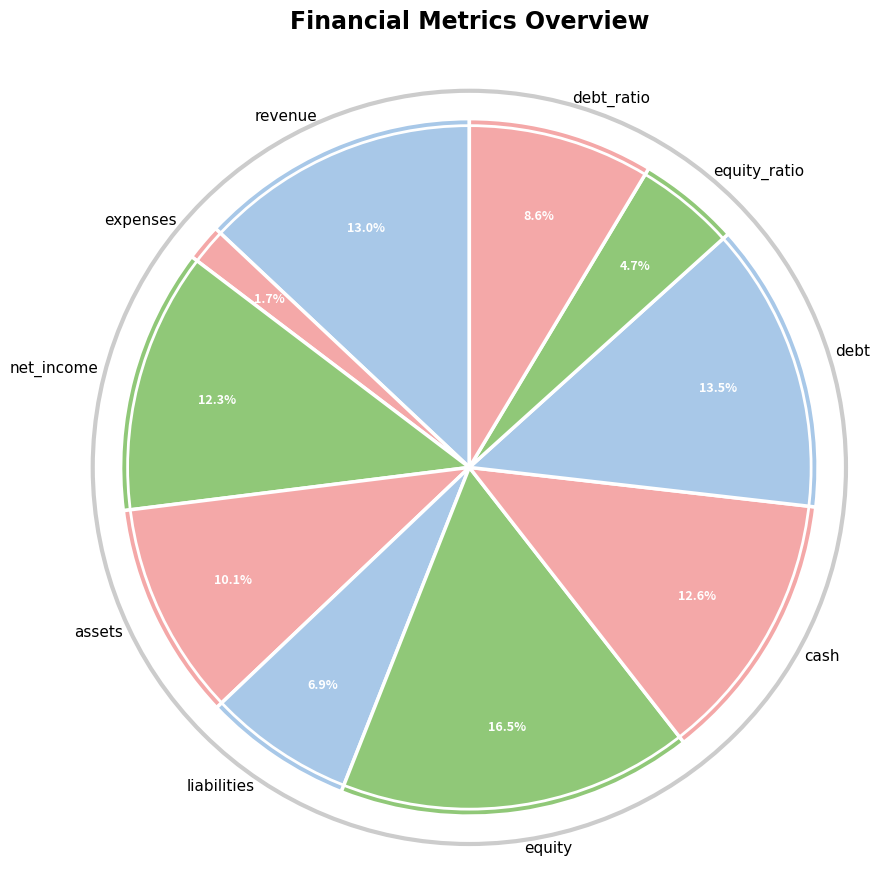

To the nearest percent, what percentage of the pie is net_income?

12%